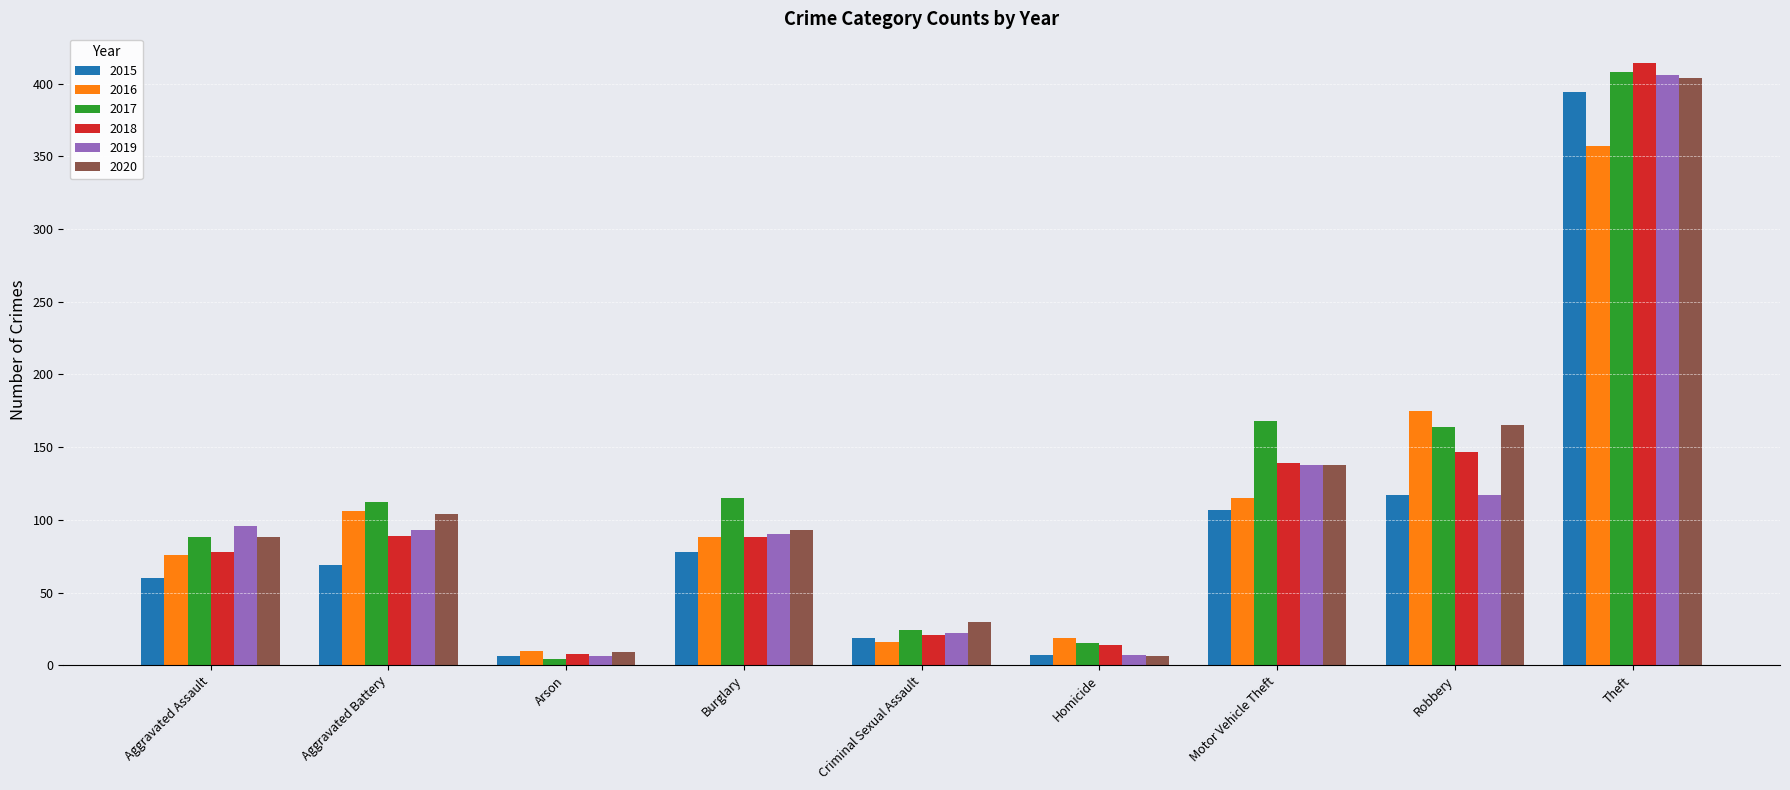

What is the label of the 1st bar from the left?

Aggravated Assault